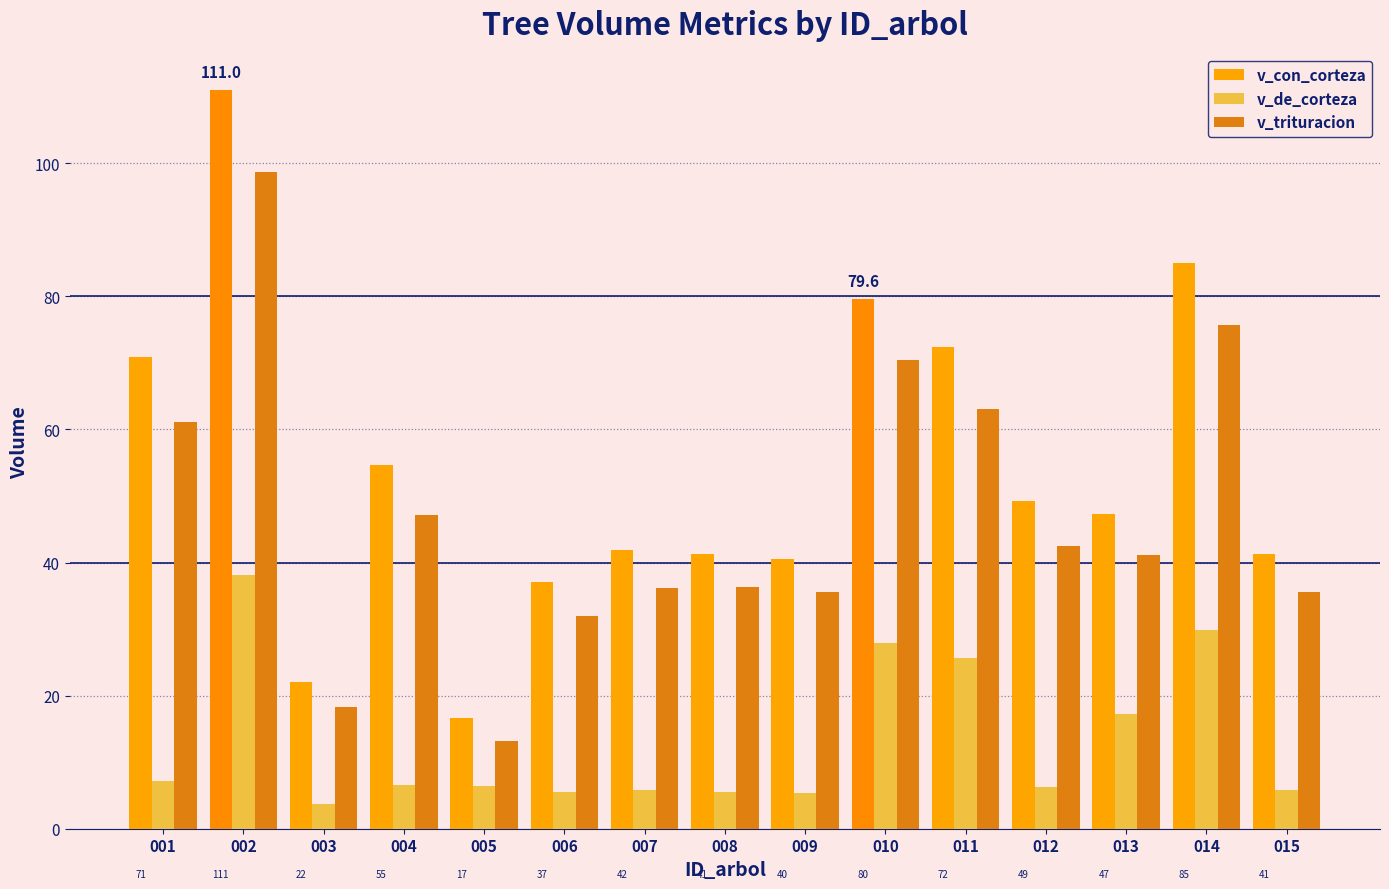

At which category does the chart reach its minimum across all series?

003